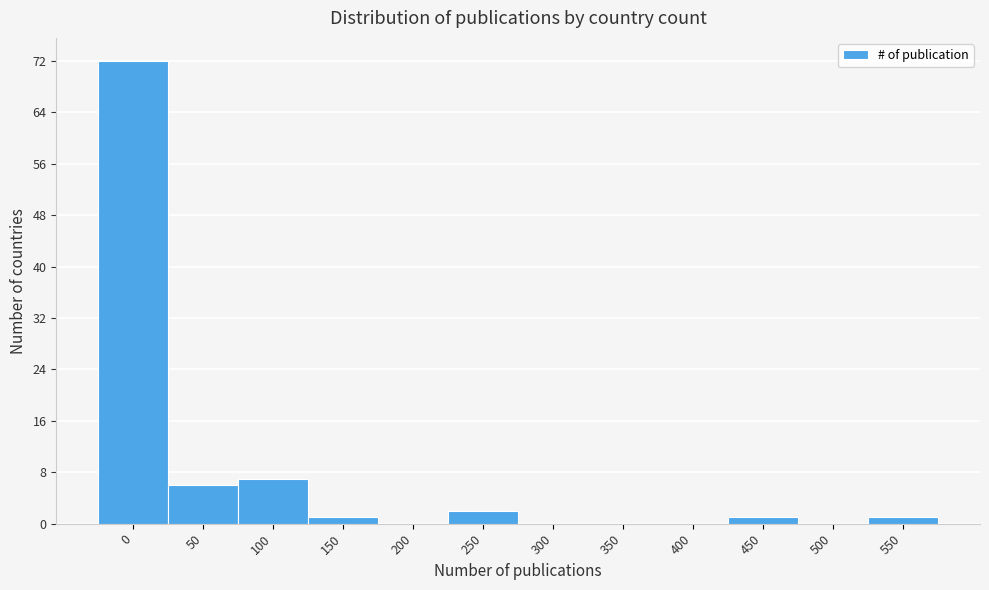

Reading right to left, what are all the values shown in this chart?

550=1	500=0	450=1	400=0	350=0	300=0	250=2	200=0	150=1	100=7	50=6	0=72